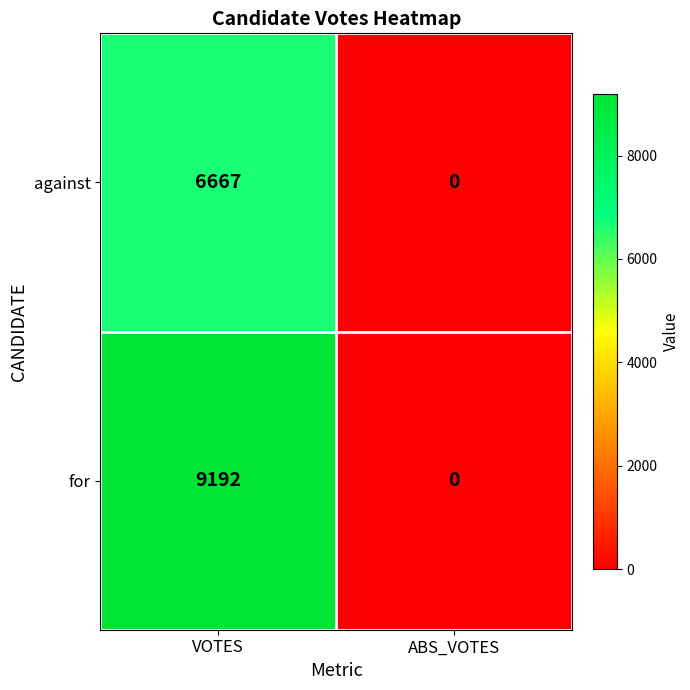

How many data points does each series have?

2